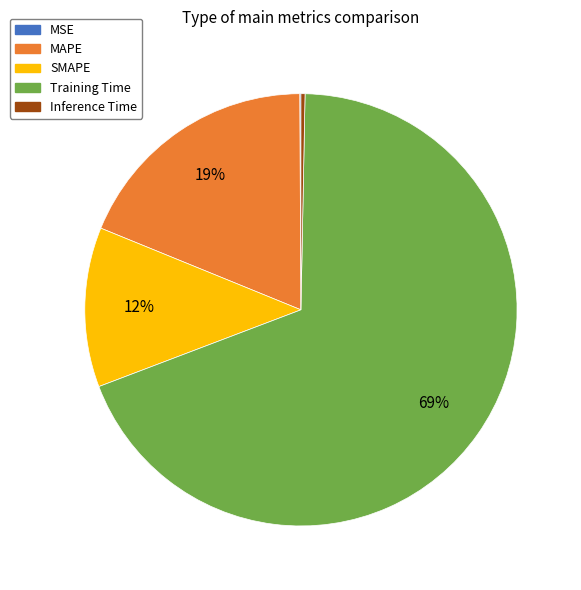

Which has a higher value, SMAPE or Training Time?

Training Time